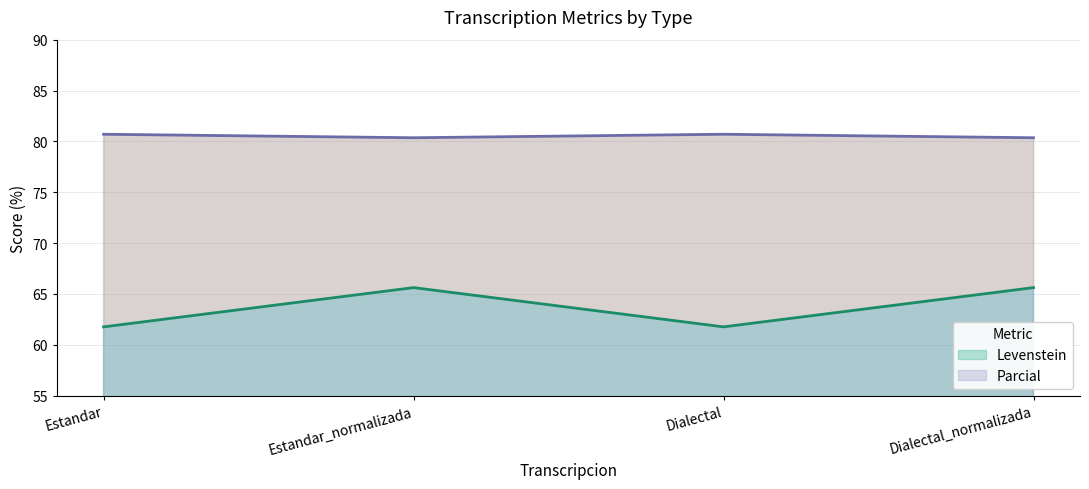

Read the Parcial value at Dialectal.

80.7